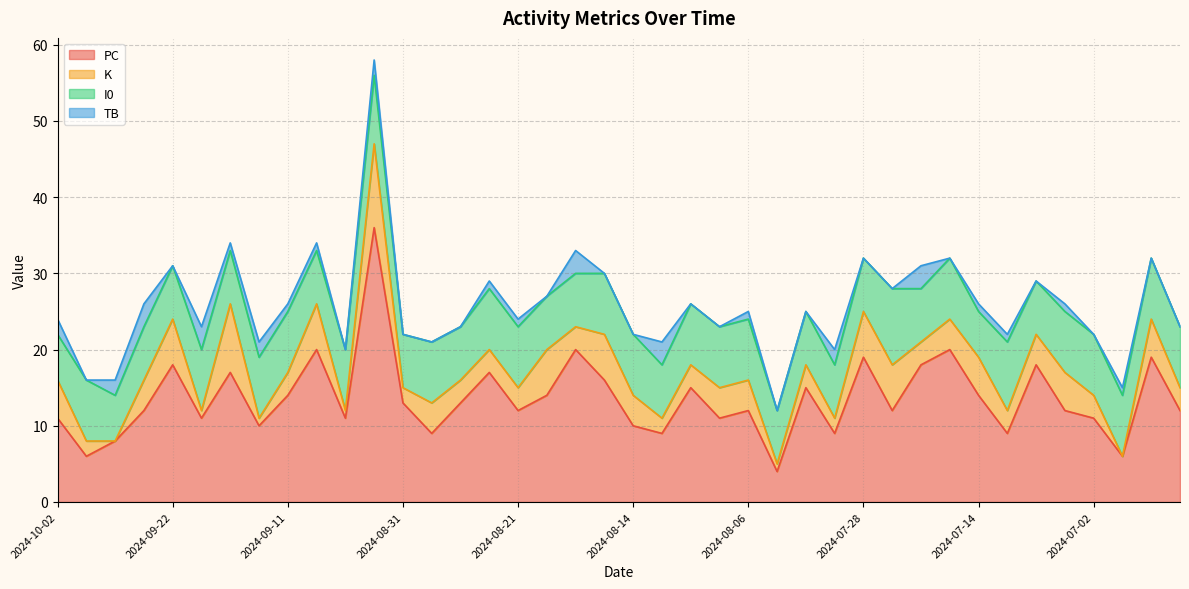

Between 2024-10-02 and 2024-07-28, which is larger?

2024-07-28